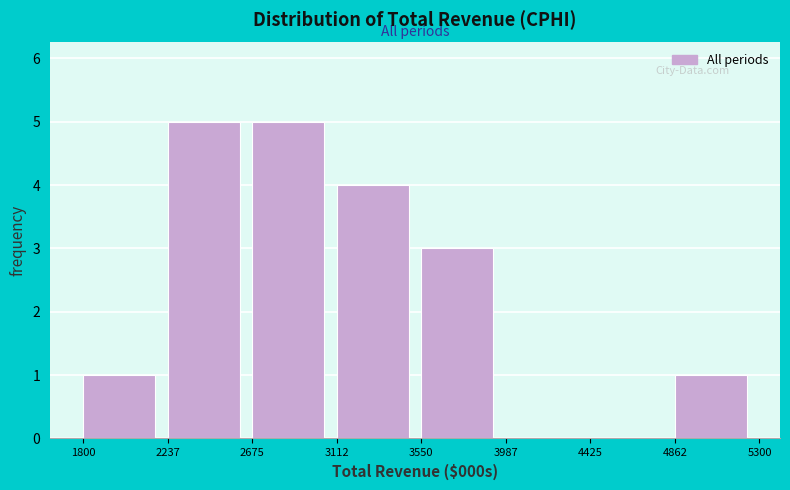

What is the height of the bar covering 2675 to 3112 on the x-axis? The values are not printed on the chart, so give them approximately, as read against the axis.

5